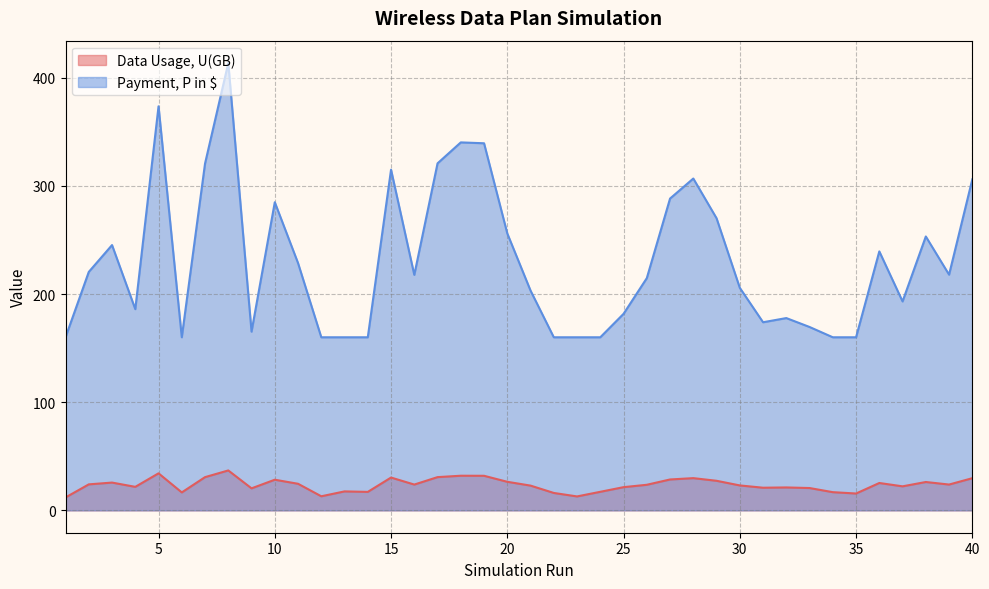

Where is the first local maximum for Data Usage, U(GB)?

3